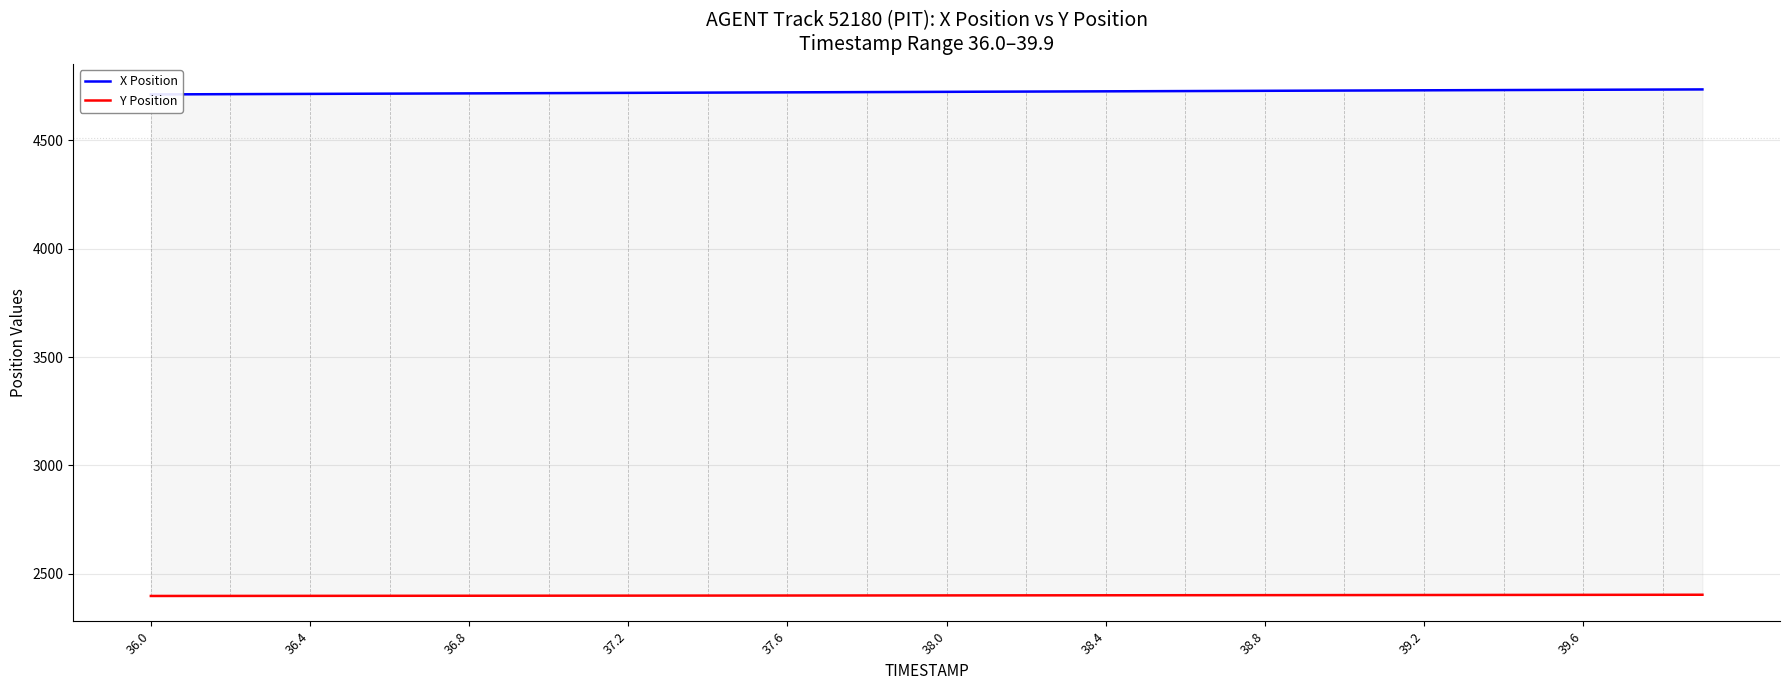

How many lines are shown in the chart?

2